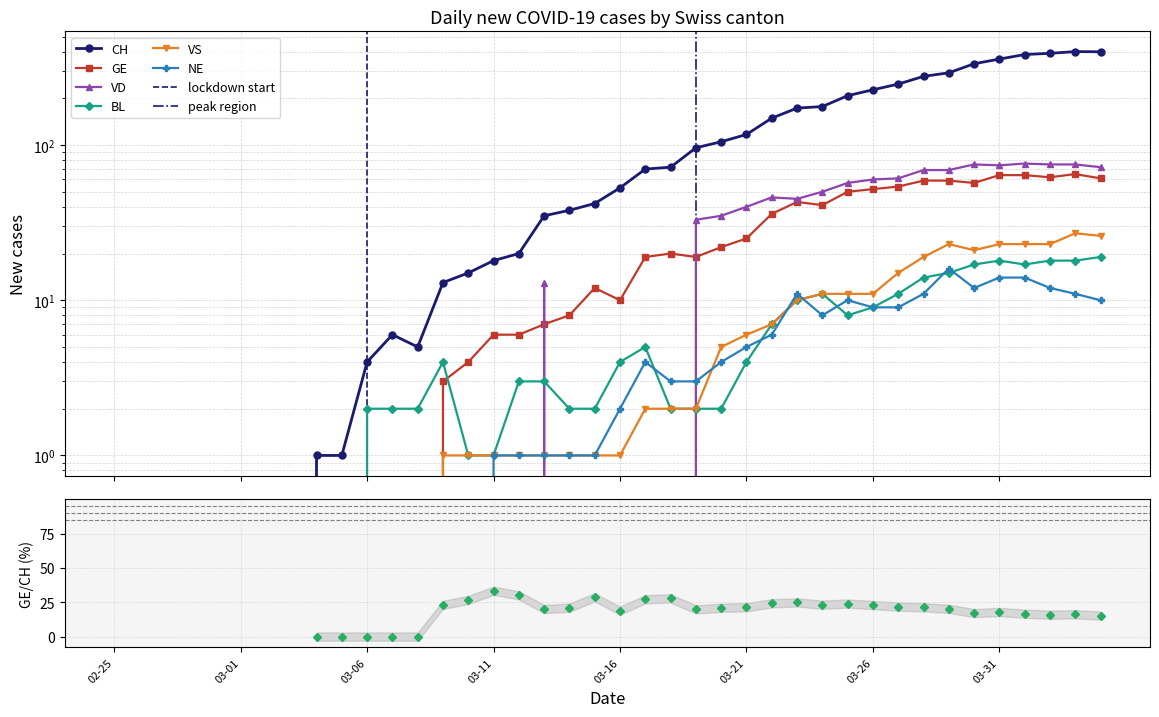

How many interior local peaks does the GE series have?

4